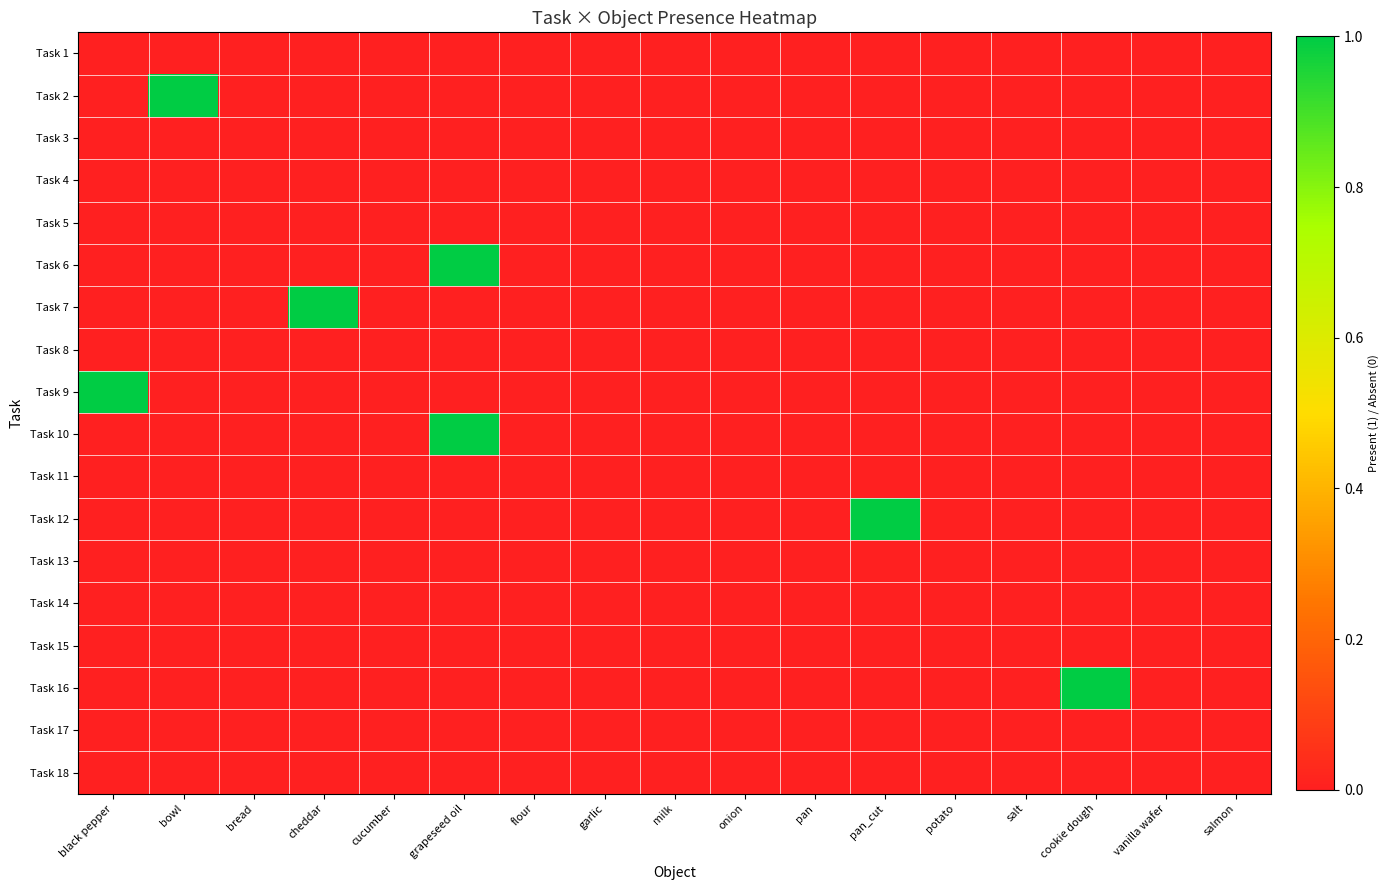

Which series changed the most between salt and cookie dough?

Task 16